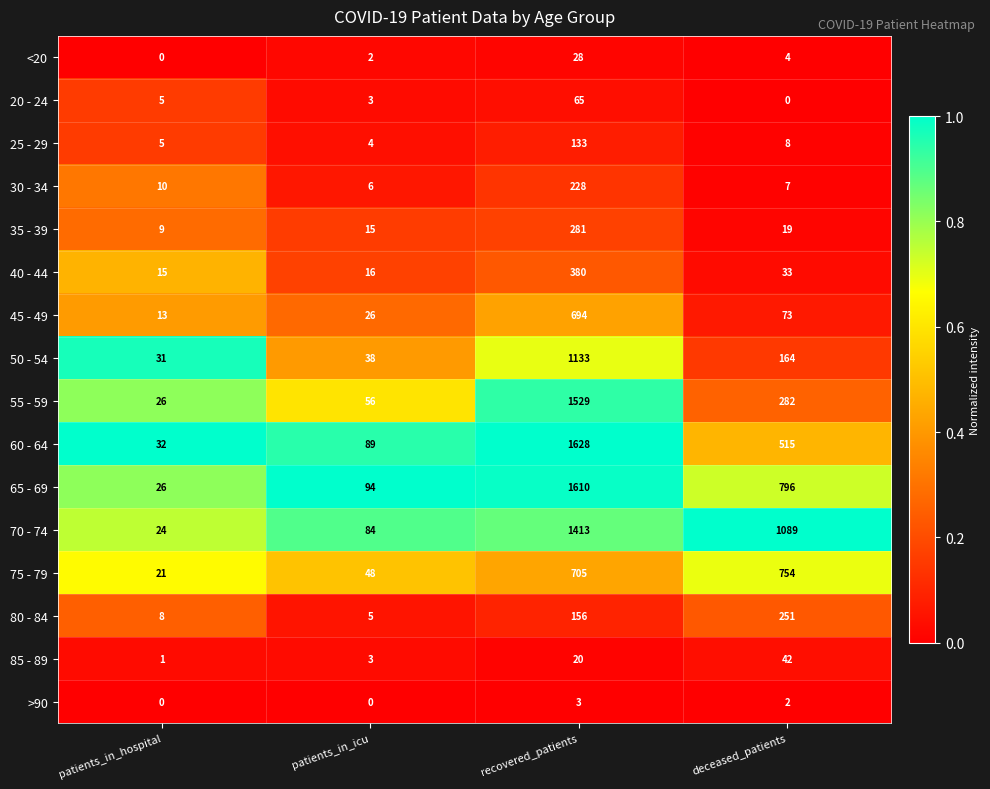

The value of 85 - 89 at deceased_patients is 67. True or false?

False